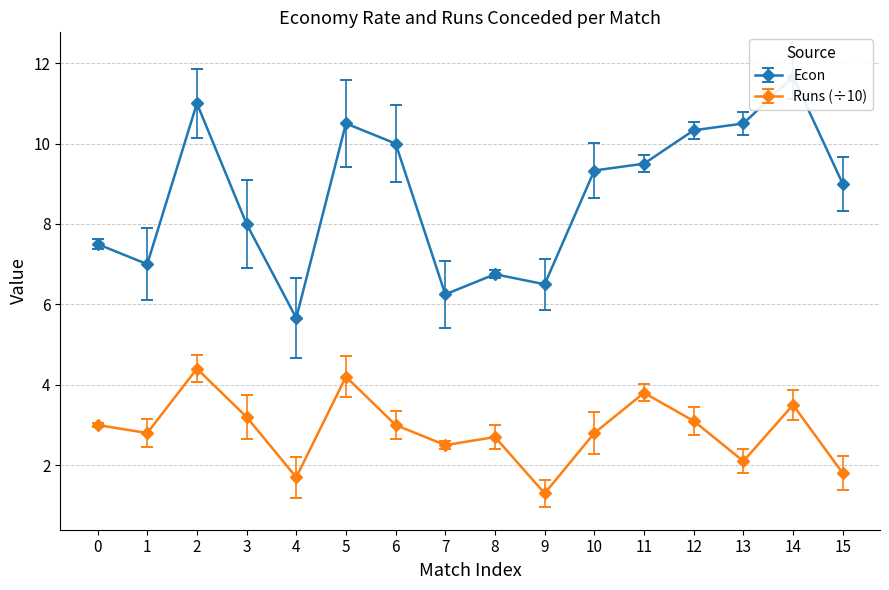

How many lines are shown in the chart?

2